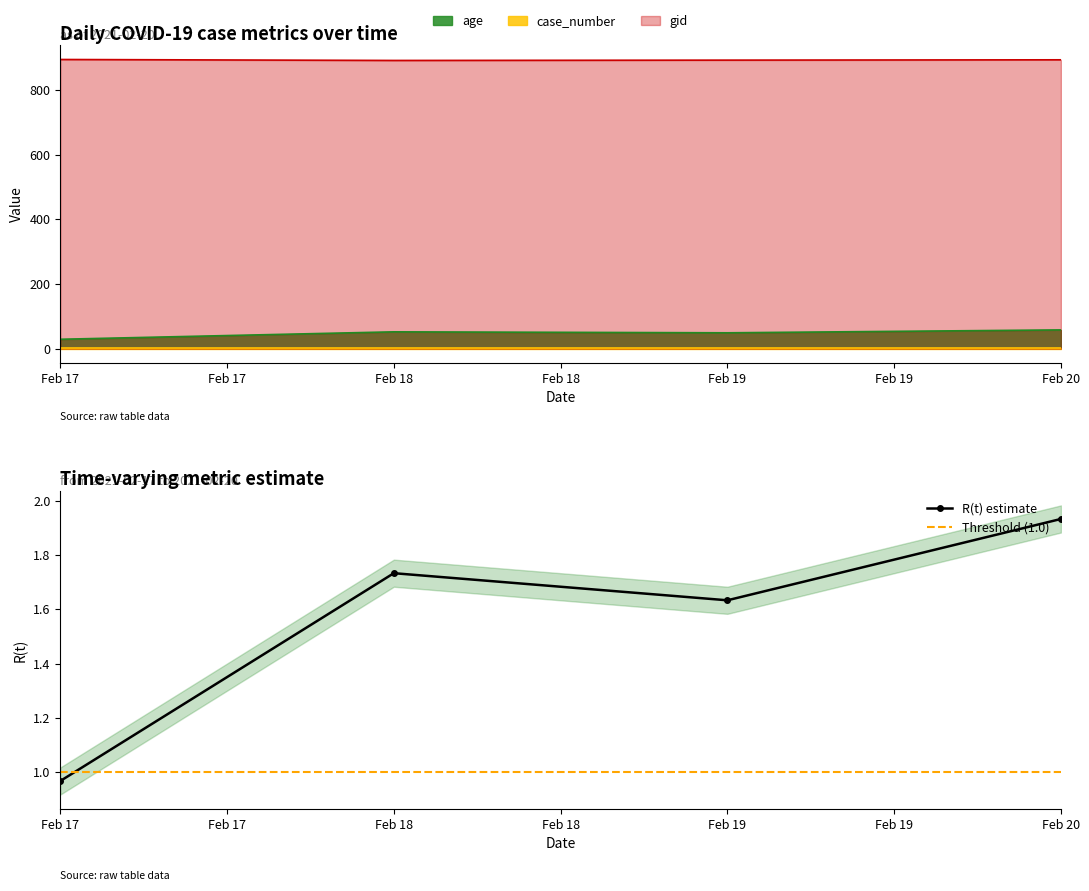

True or false: age and gid cross at least once.

False